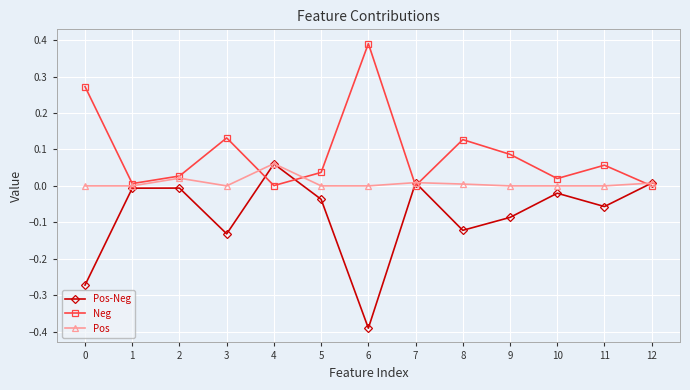

Is the value of Pos at 2 greater than the value of Pos-Neg at 3?

Yes